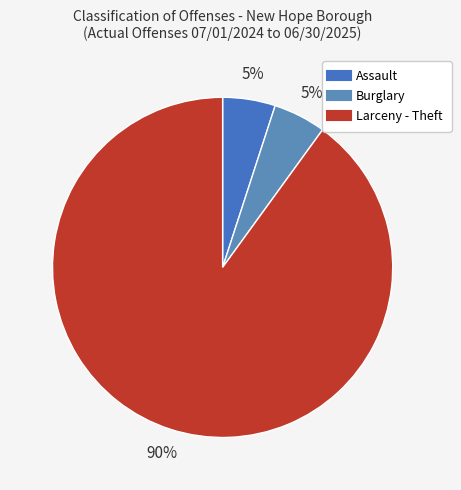

How many slices are in this pie chart?

3